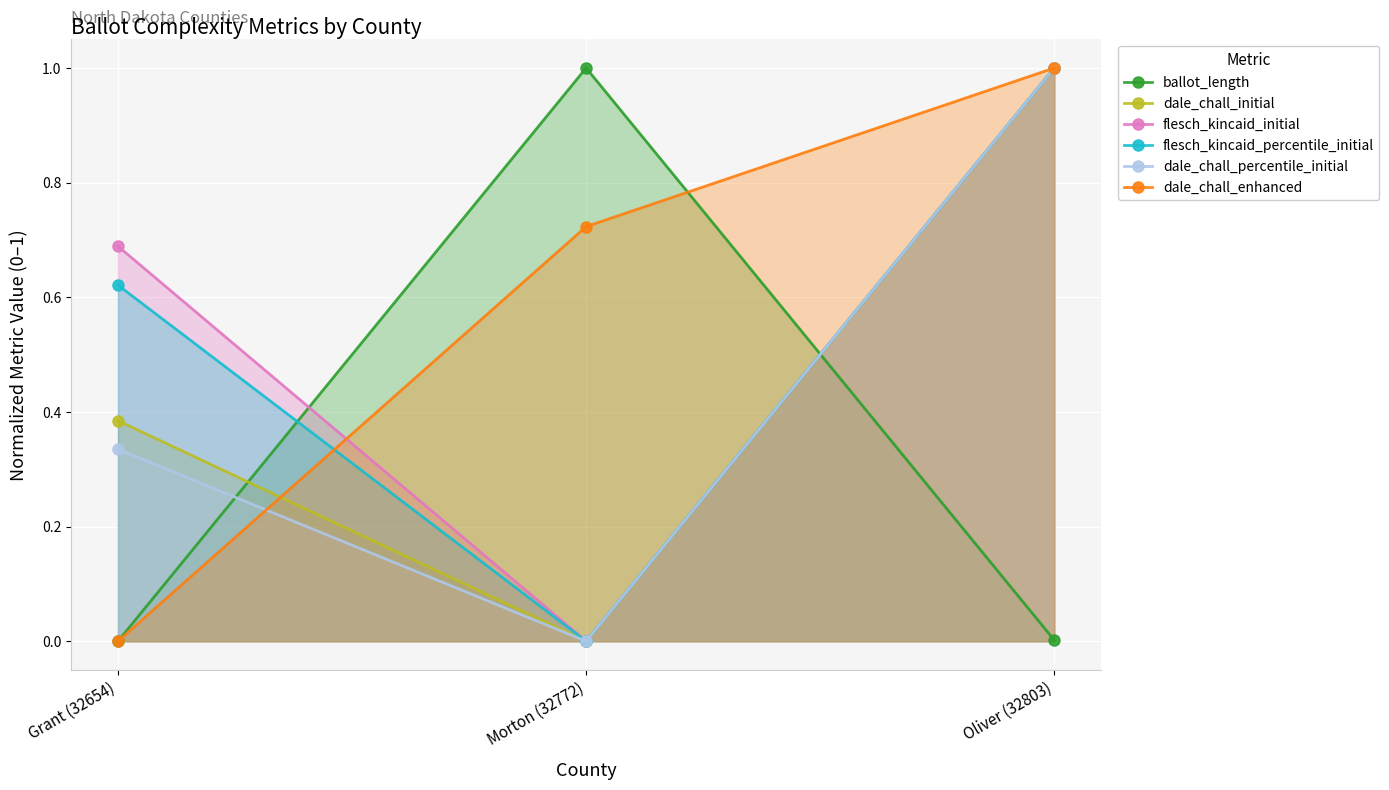

List the series in order of their peak value, highest first.

ballot_length, dale_chall_initial, flesch_kincaid_initial, flesch_kincaid_percentile_initial, dale_chall_percentile_initial, dale_chall_enhanced